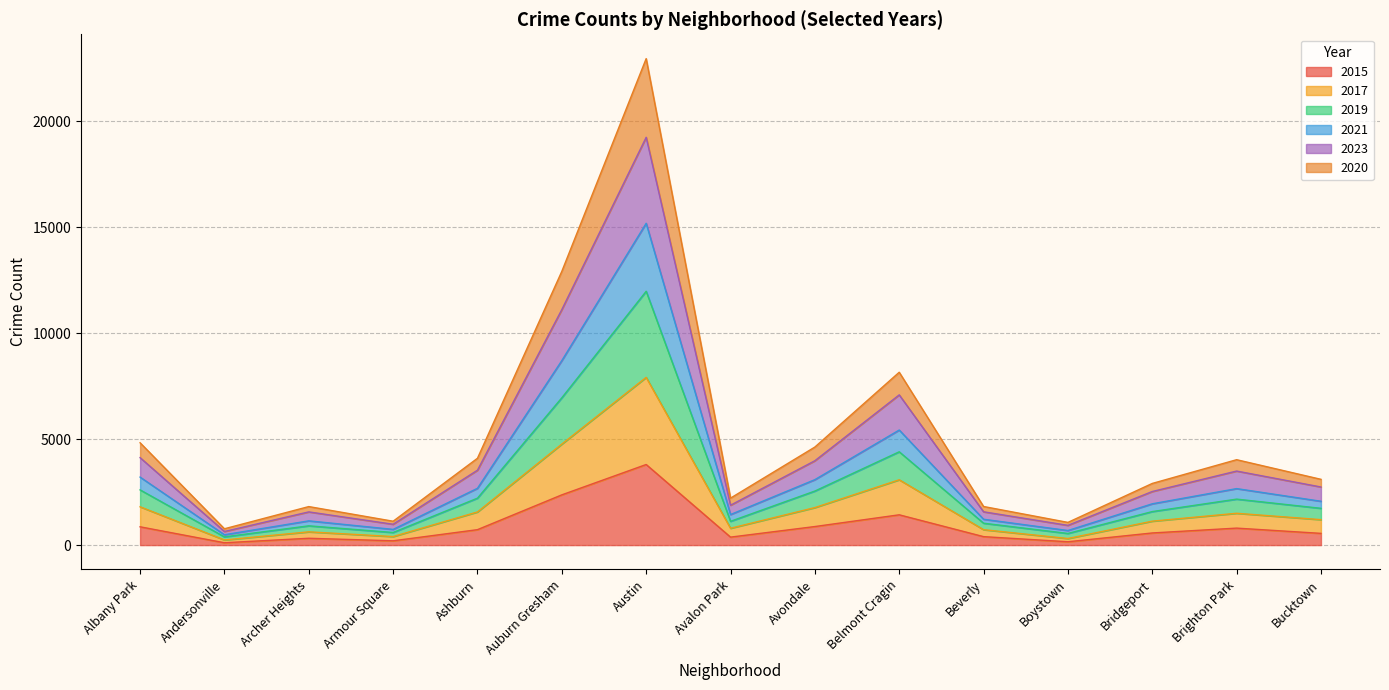

In 2021, how many points are higher than both neighbors (excluding endpoints)?

4